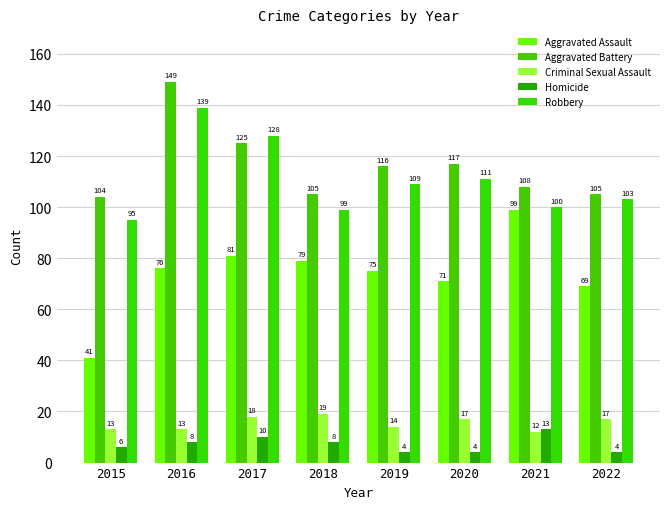

Are the bars grouped side by side (vs. stacked)?

Yes